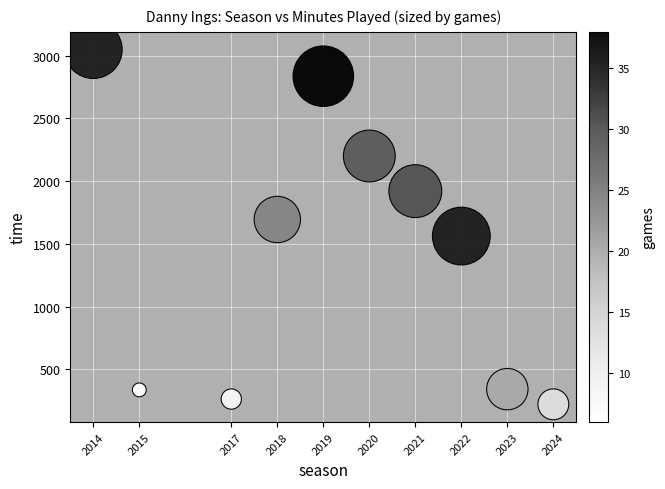

What is the range of X values (max minus min)?

10